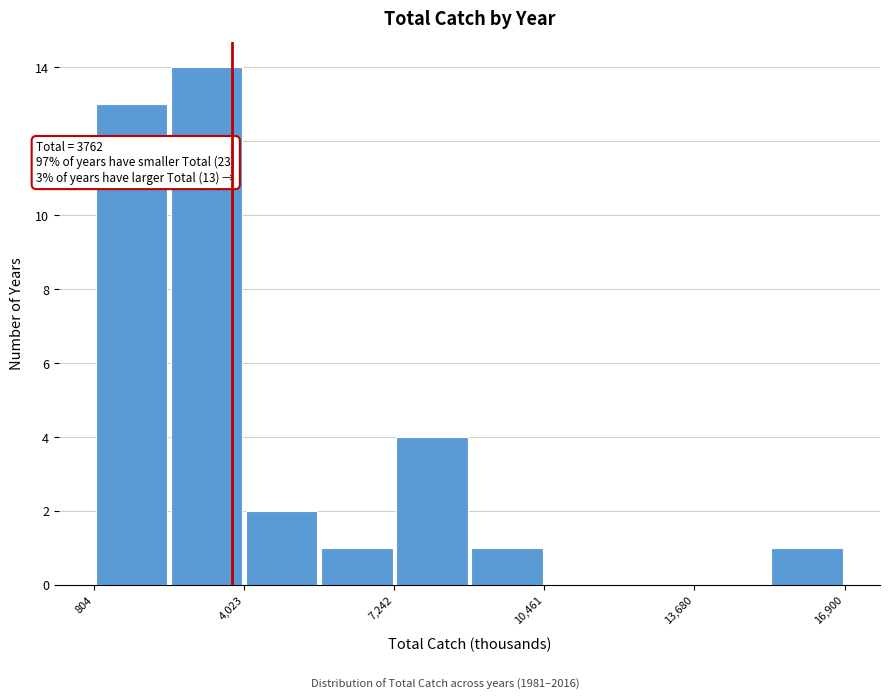

Around what value on the x-axis is the tallest bar? Give the approximate position of its centre, as read against the axis.

3000